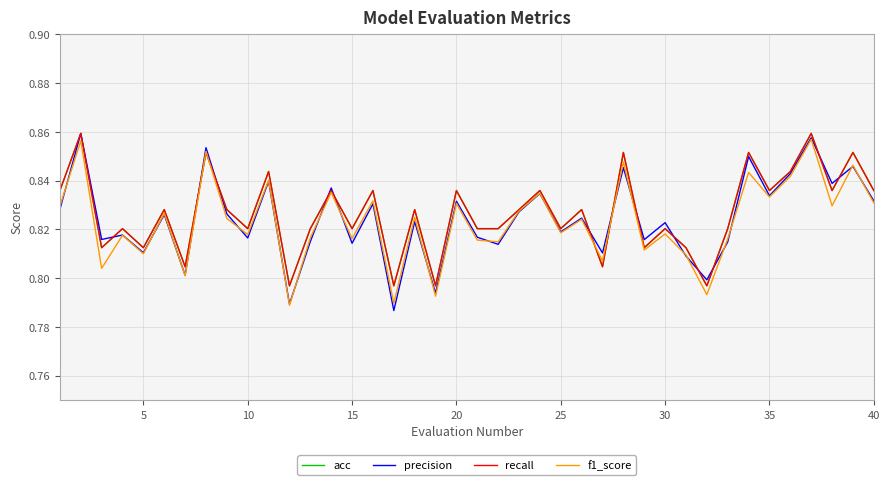

What is the value of the recall point at the 26th from the left?

0.8